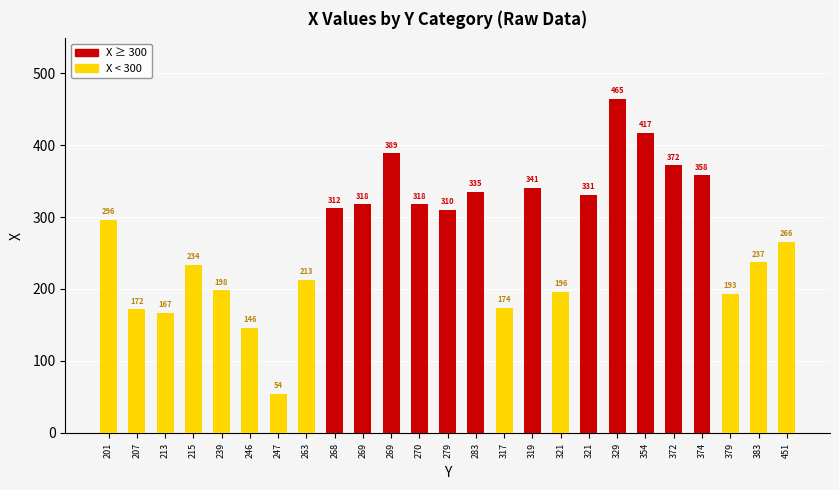

Rank the series at 329 from highest to lowest value.

X ≥ 300, X < 300